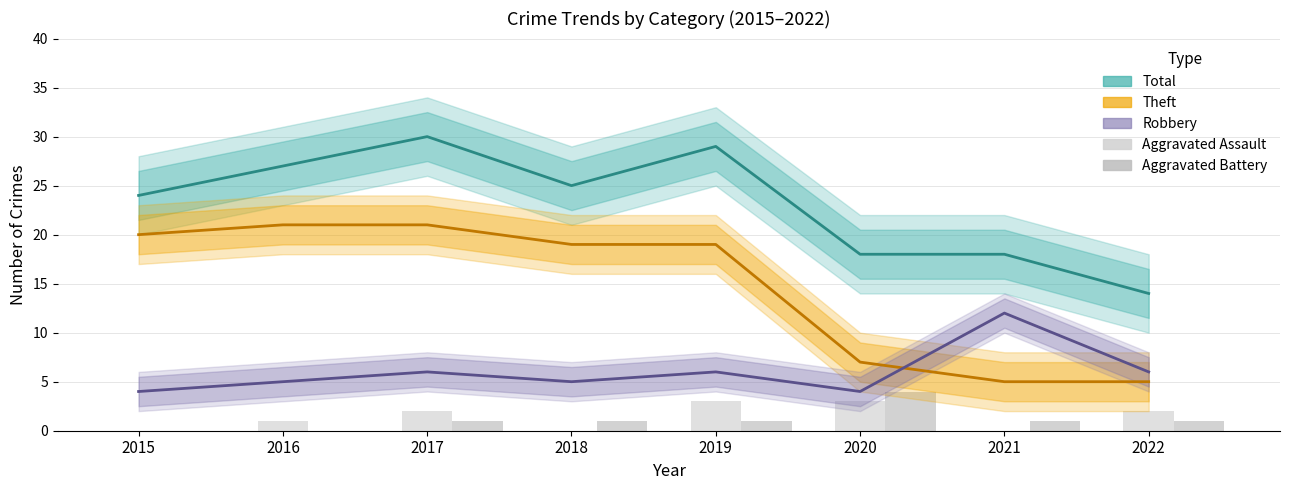

At how many categories does at least one series exceed 22?

5